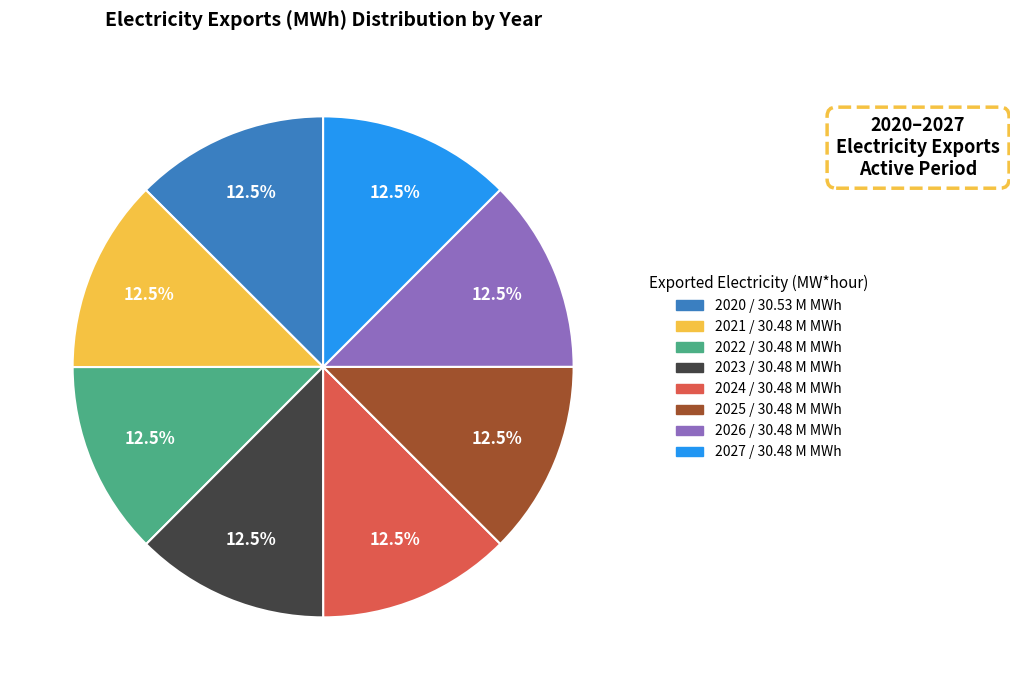

Count the number of slices in the pie.

8